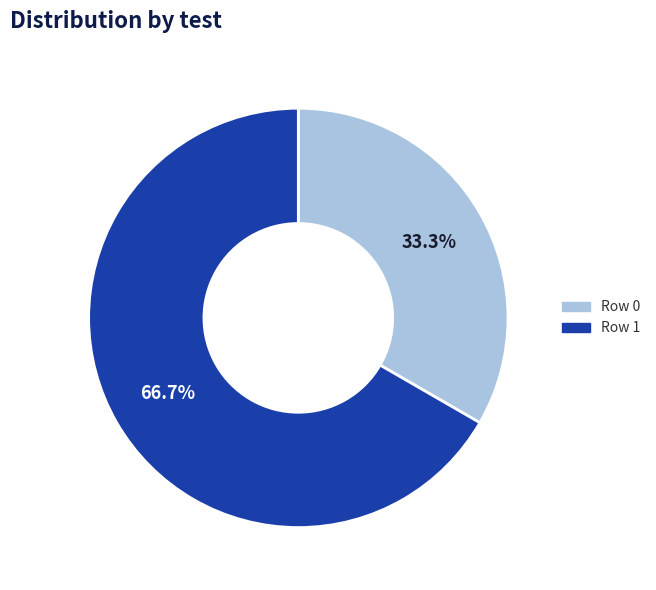

Rank the categories by value from highest to lowest.

Row 1, Row 0